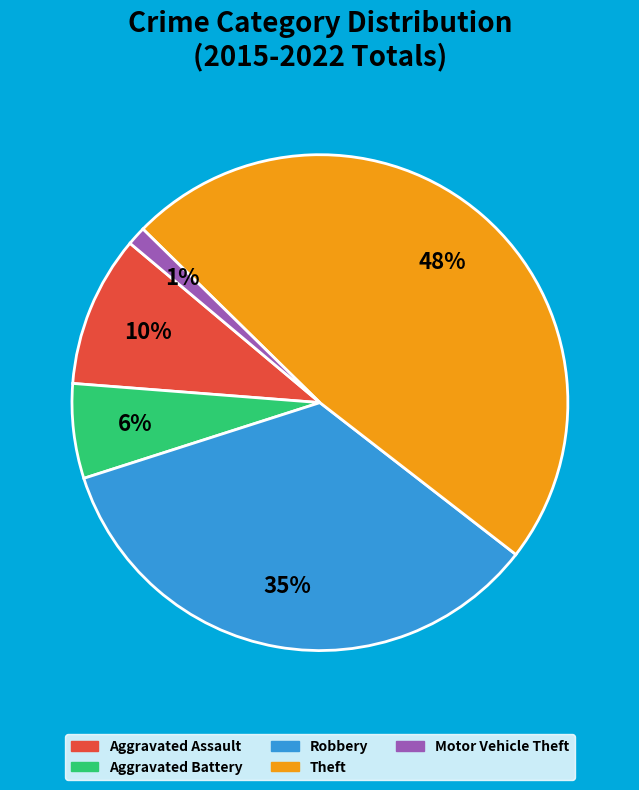

Count the number of slices in the pie.

5